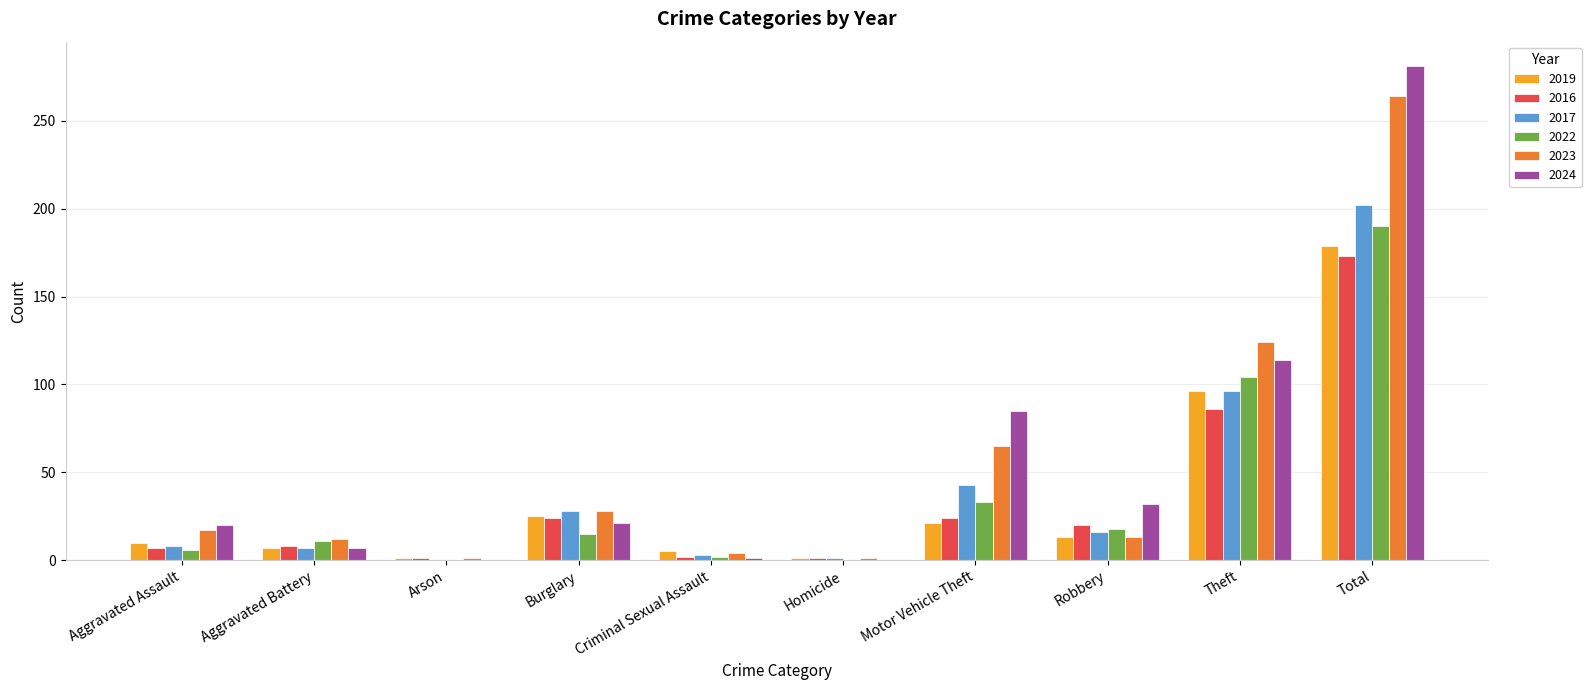

Which series has the widest spread of values?

2024